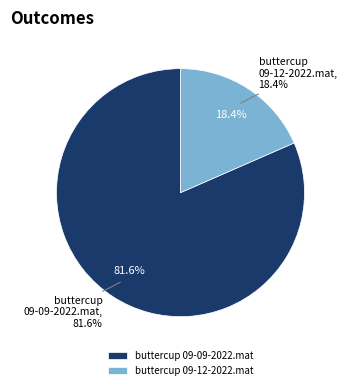

To the nearest percent, what portion does buttercup 09-12-2022.mat represent?

18%